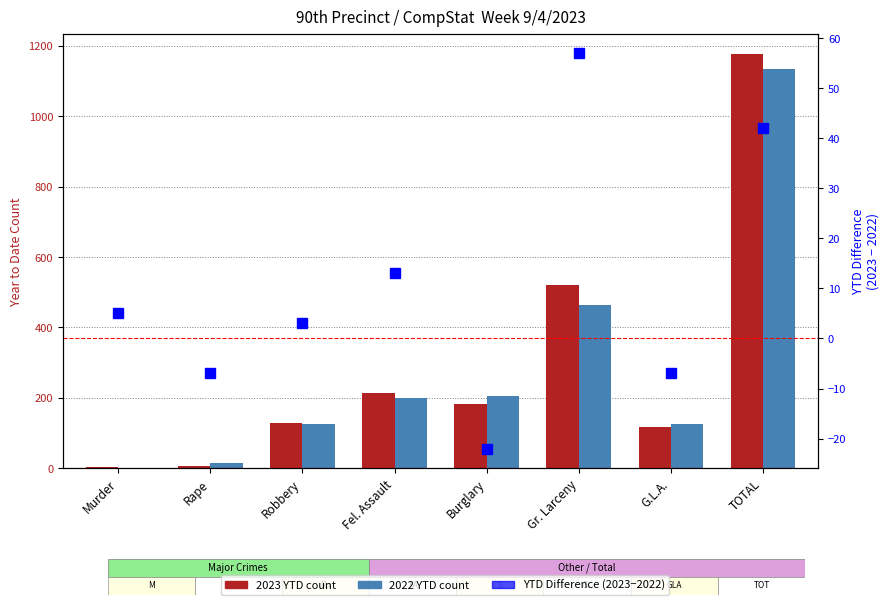

What is the minimum value shown in the chart?

-22